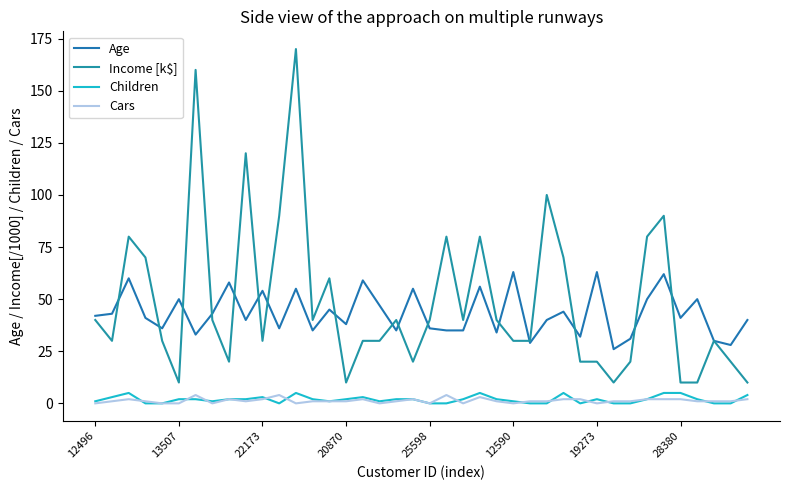

Count the Children values in the range 0 to 3.

33